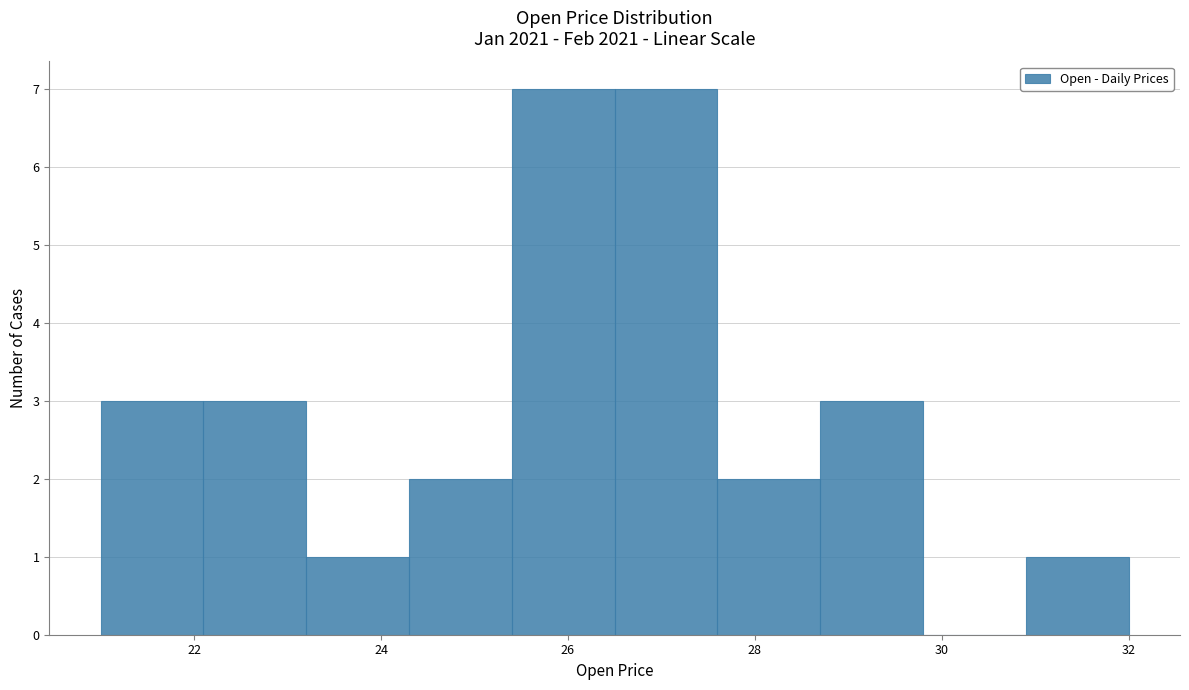

Reading left to right, list every bar in this chart as the range it spans on the x-axis followed by its height. Neither the bar edges nor the heights are printed on the chart, so give them approximately, as read against the axes.

21.0 to 22.1: 3
22.1 to 23.2: 3
23.2 to 24.3: 1
24.3 to 25.4: 2
25.4 to 26.5: 7
26.5 to 27.6: 7
27.6 to 28.7: 2
28.7 to 29.8: 3
29.8 to 30.9: 0
30.9 to 32.0: 1